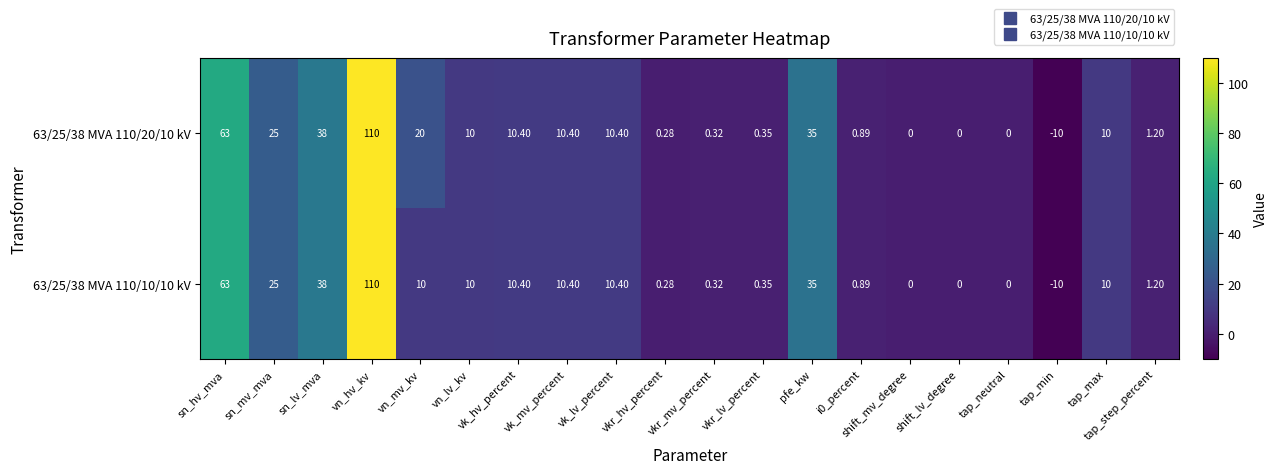

Which category has the lowest value in the 63/25/38 MVA 110/20/10 kV series?

tap_min